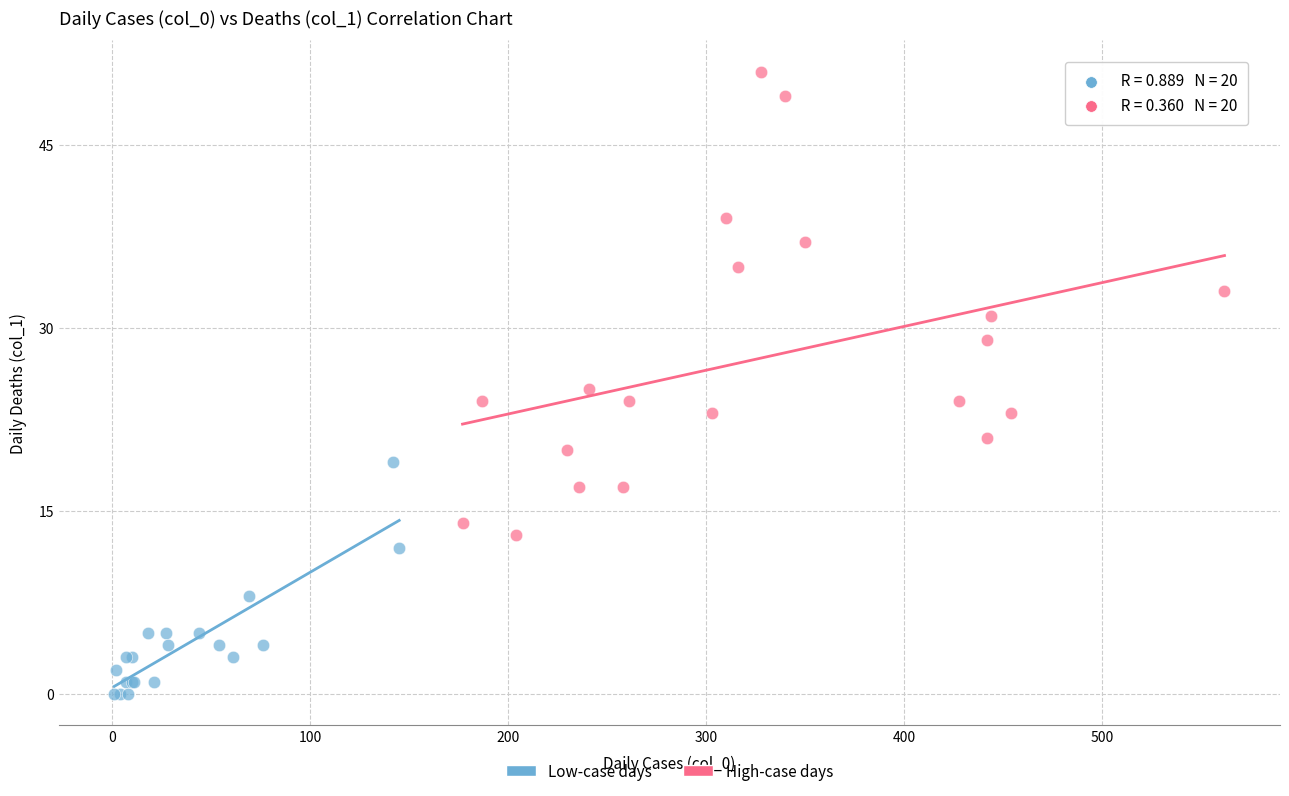

Which series reaches the minimum Y coordinate?

Low-case days